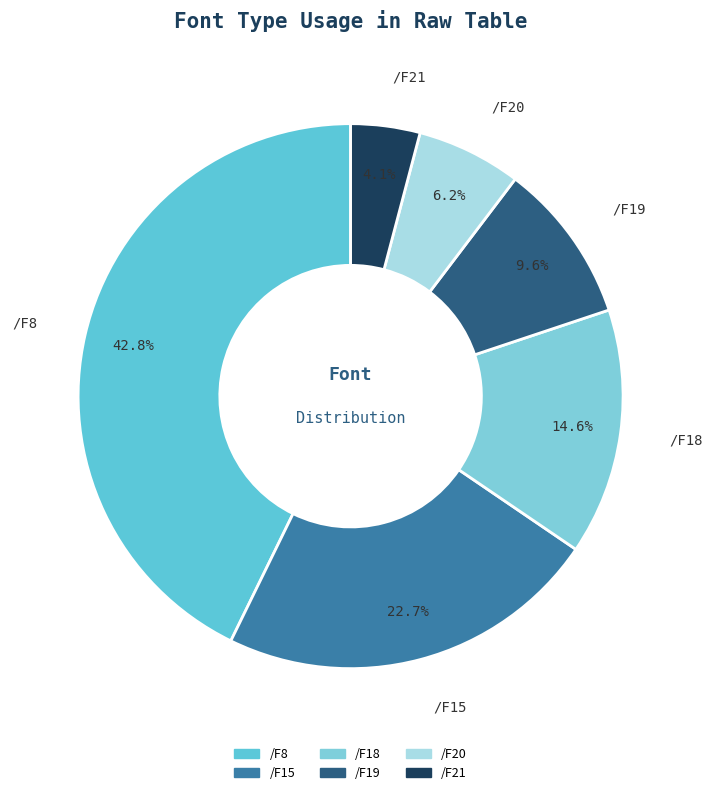

To the nearest percent, what portion does /F20 represent?

6%